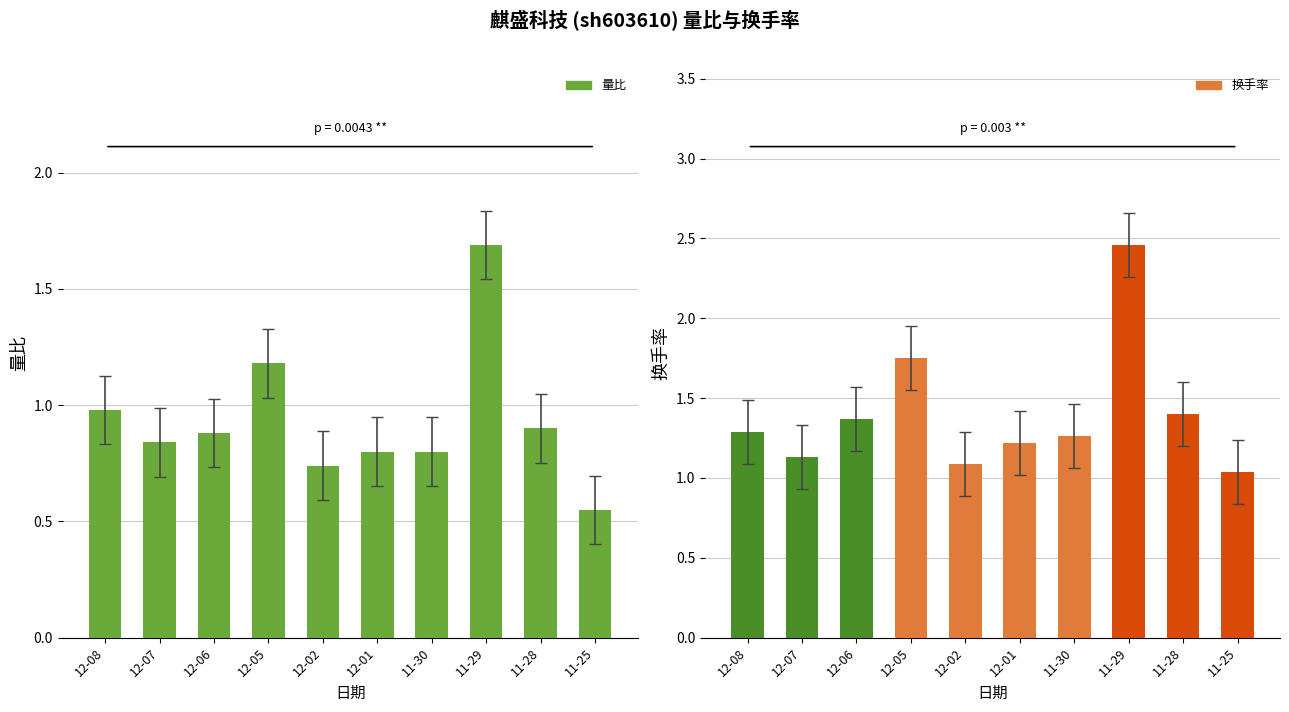

What is the maximum value for 换手率?

2.5